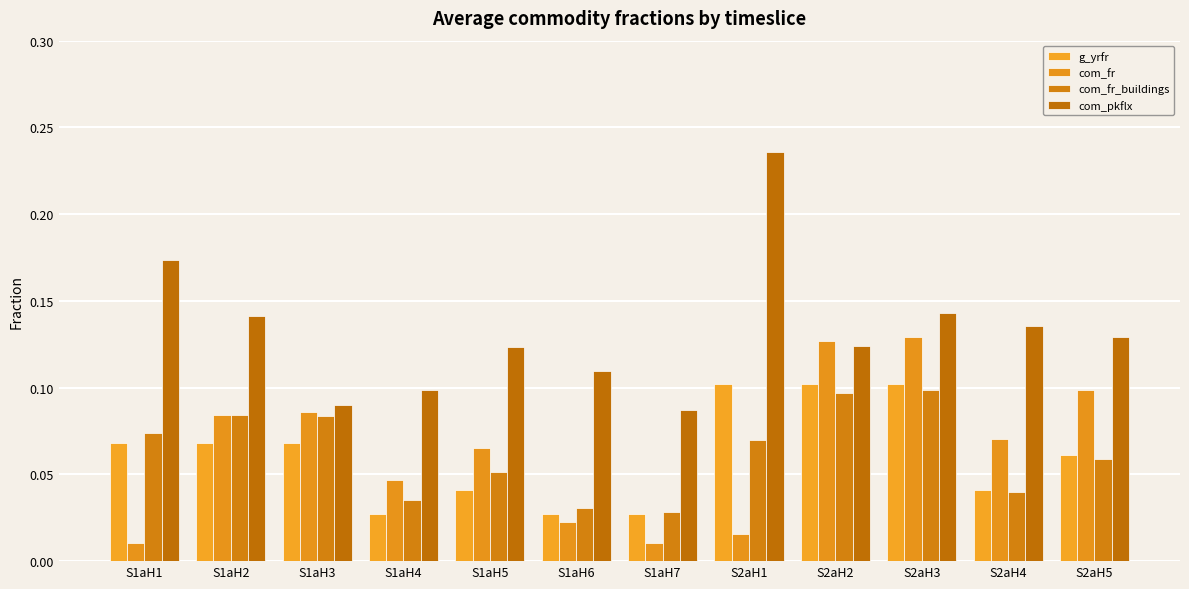

Which series has the largest range (max minus min)?

com_pkflx